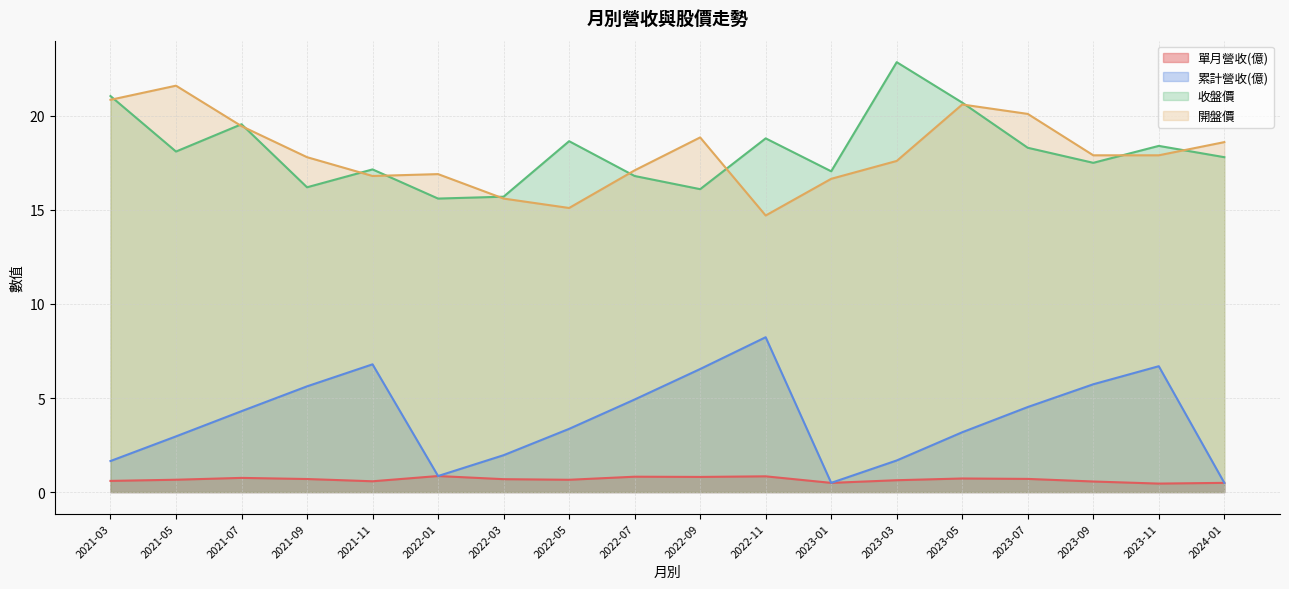

What is the label of the 10th point from the right?

2022-07